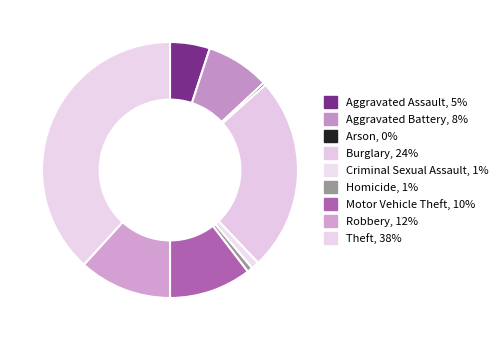

How many segments does this pie chart have?

9